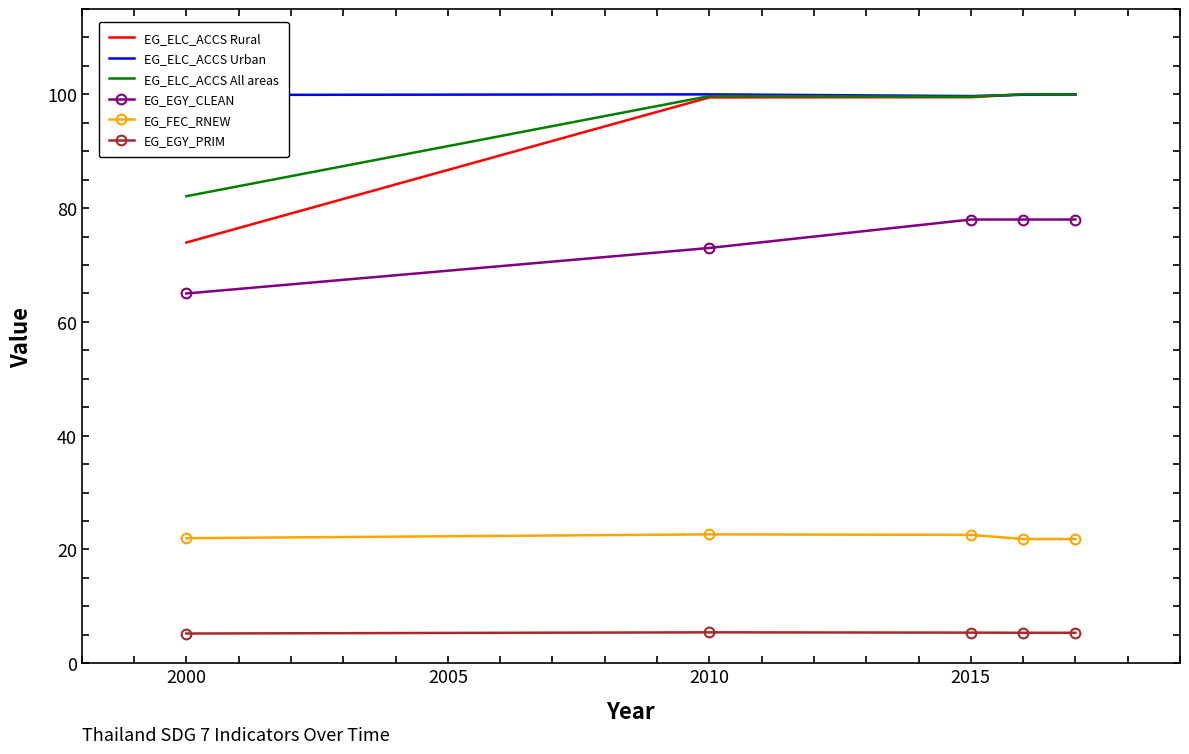

What is the greatest value displayed?

100.0